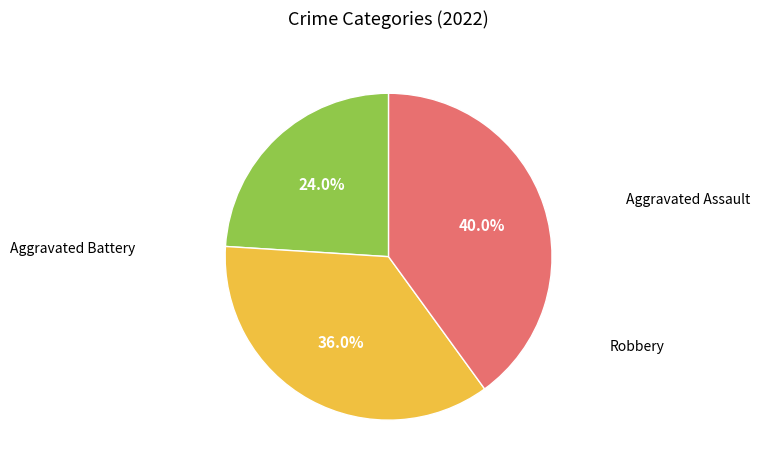

Is there any slice that represents more than half of the pie?

No